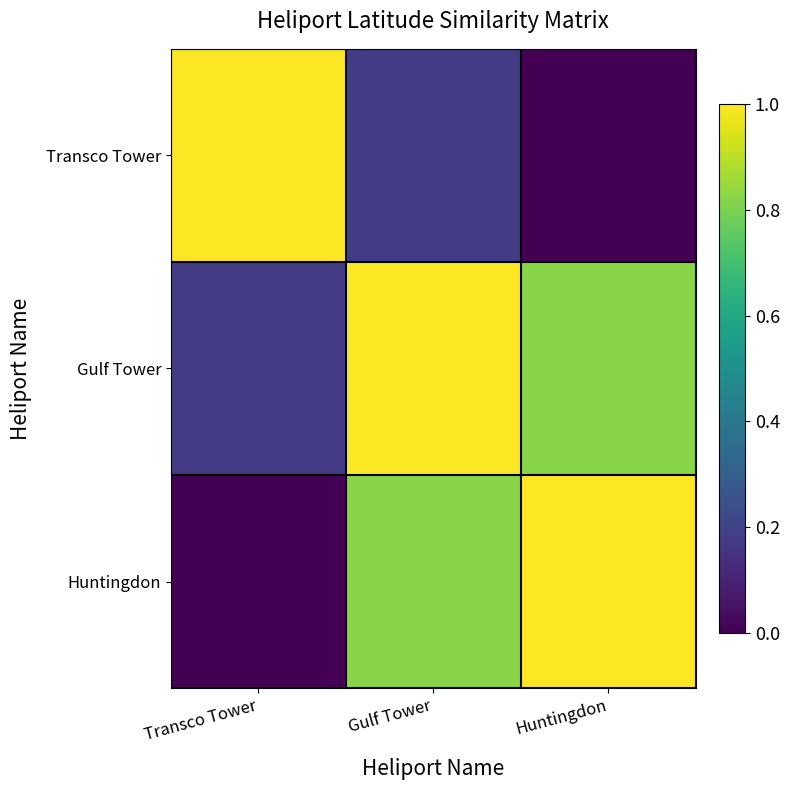

Reading left to right, what are all the values shown in this chart?

Transco Tower: Transco Tower=1.0	Gulf Tower=0.2	Huntingdon=0.0
Gulf Tower: Transco Tower=0.2	Gulf Tower=1.0	Huntingdon=0.8
Huntingdon: Transco Tower=0.0	Gulf Tower=0.8	Huntingdon=1.0